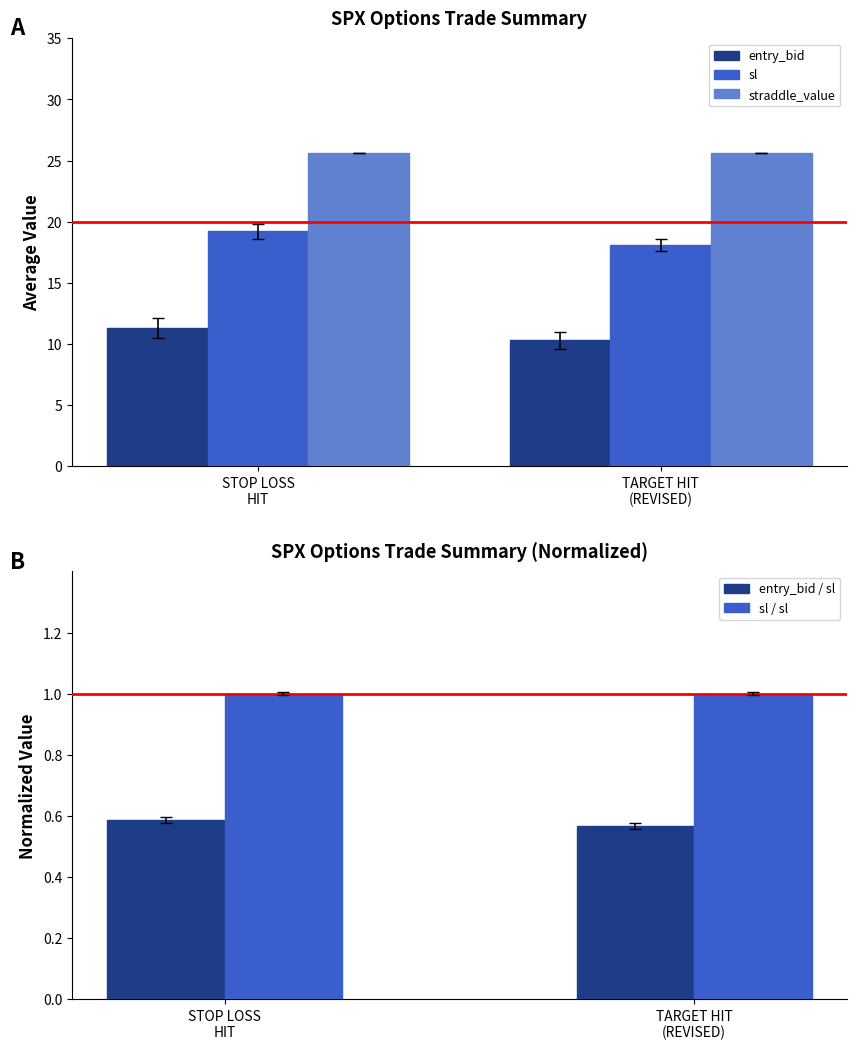

What are all the series names shown in the legend?

entry_bid, sl, straddle_value, entry_bid / sl, sl / sl